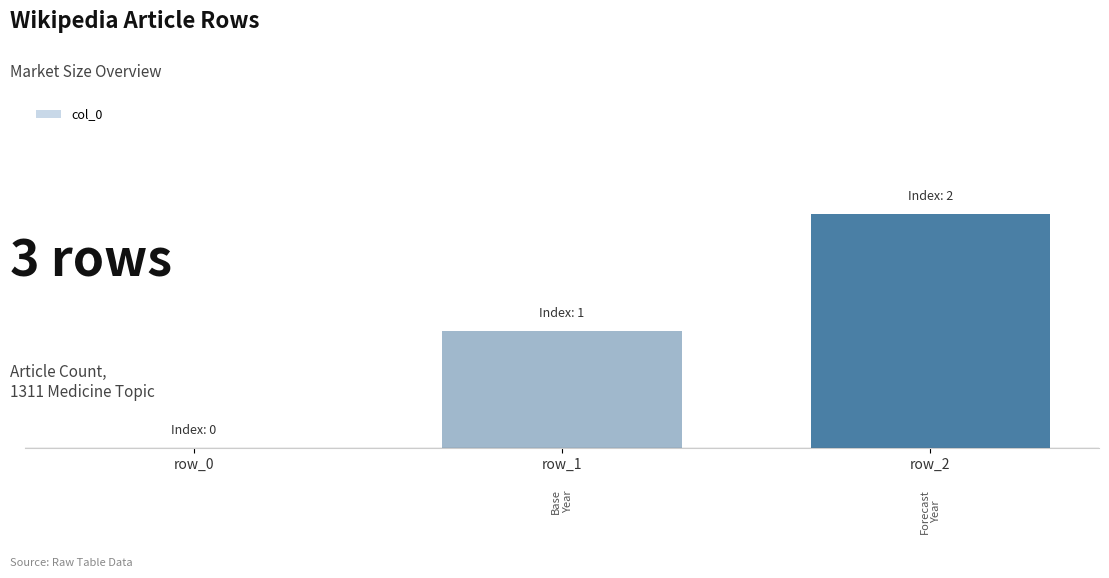

Reading right to left, extract all data points from this chart.

row_2=2	row_1=1	row_0=0